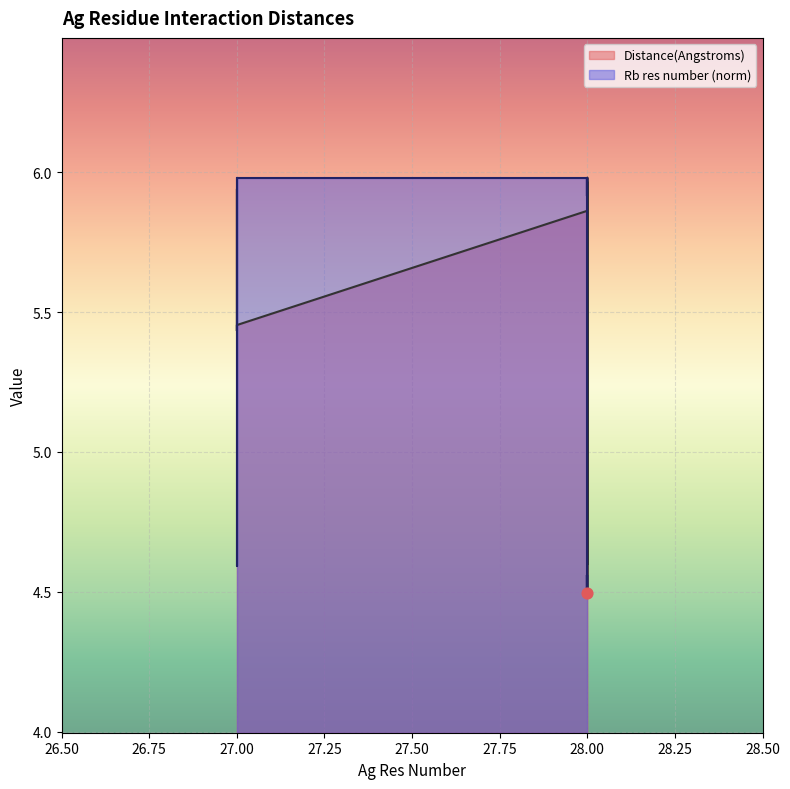

Which series contains the lowest Y value?

Distance(Angstroms)